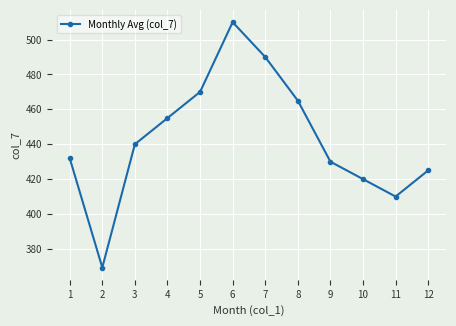

Between 3 and 1, which is larger?

3